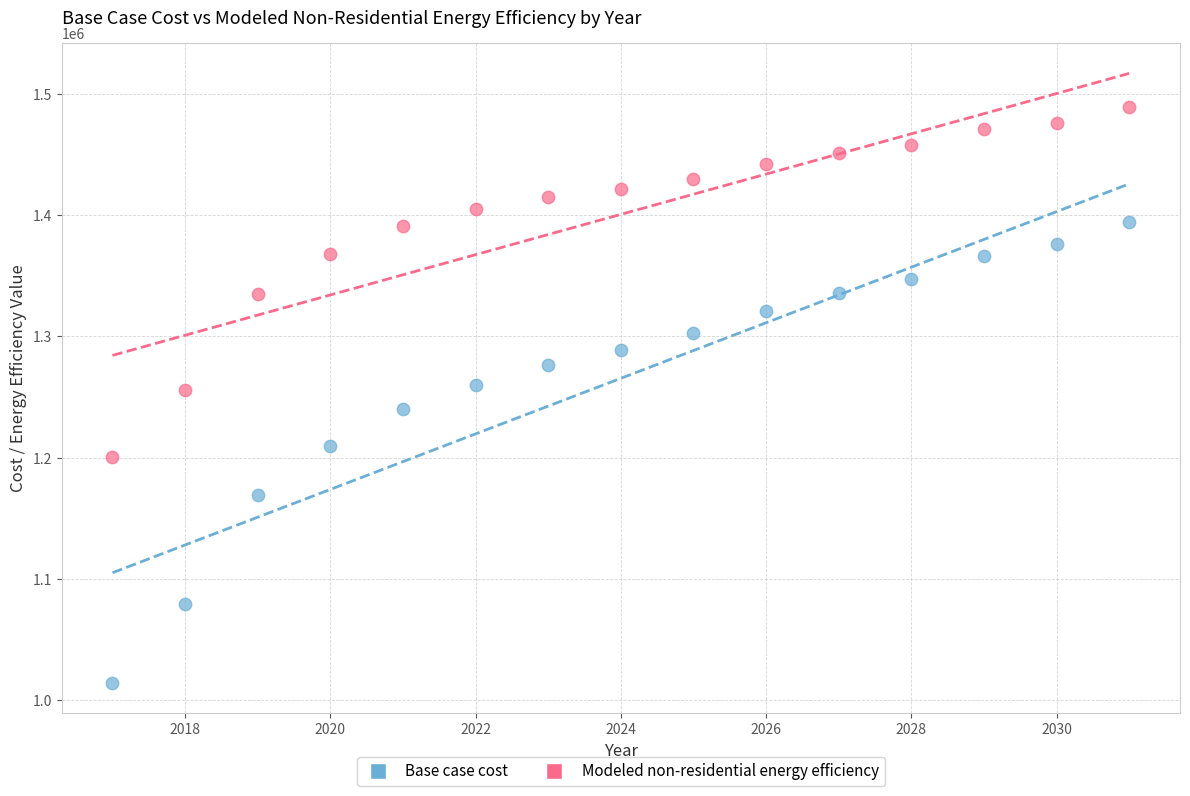

Which series has the widest spread of Y values?

Base case cost